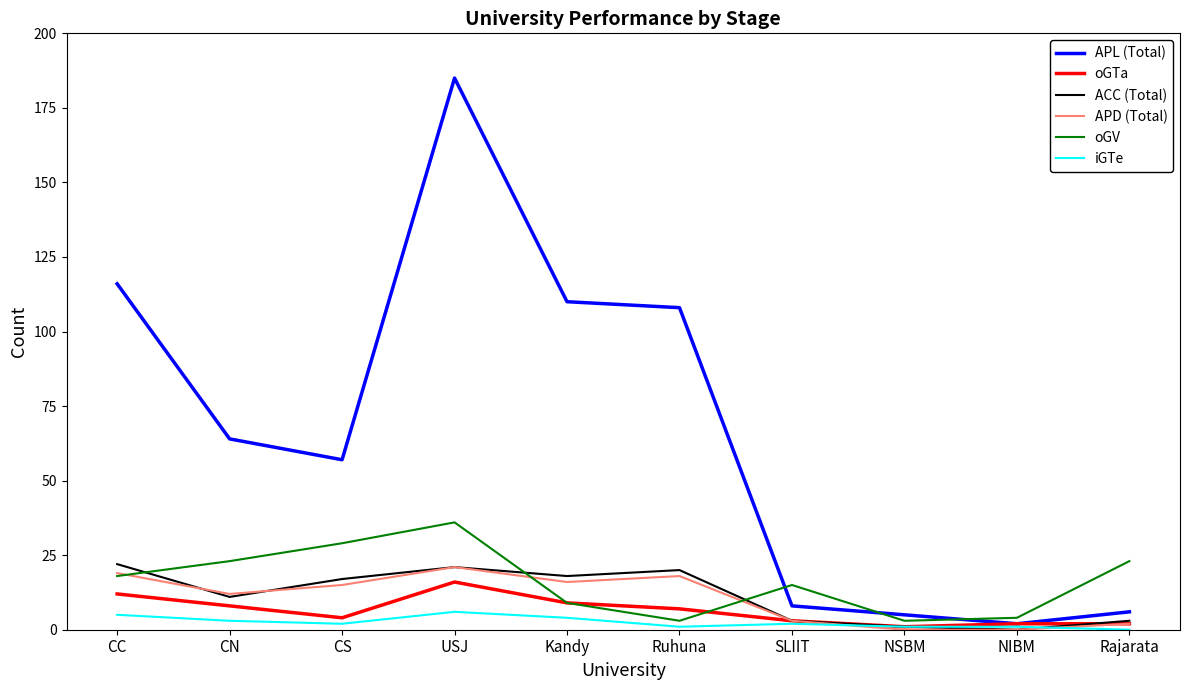

Is the value of APD (Total) at SLIIT greater than the value of oGTa at Ruhuna?

No